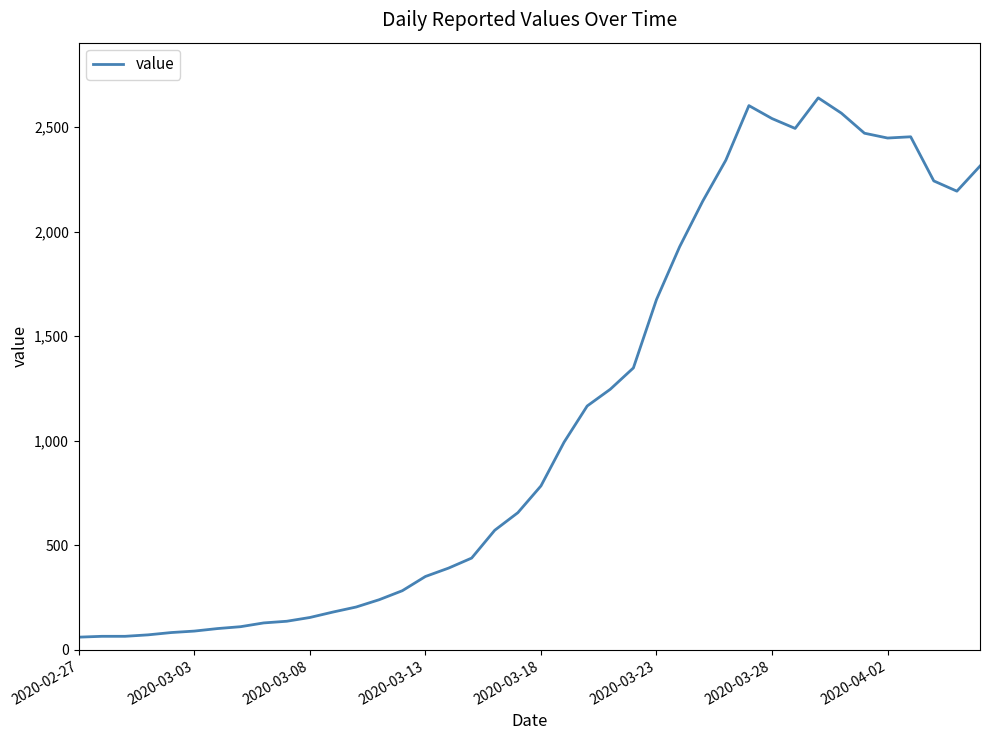

What is the difference between the maximum and minimum values?

2578